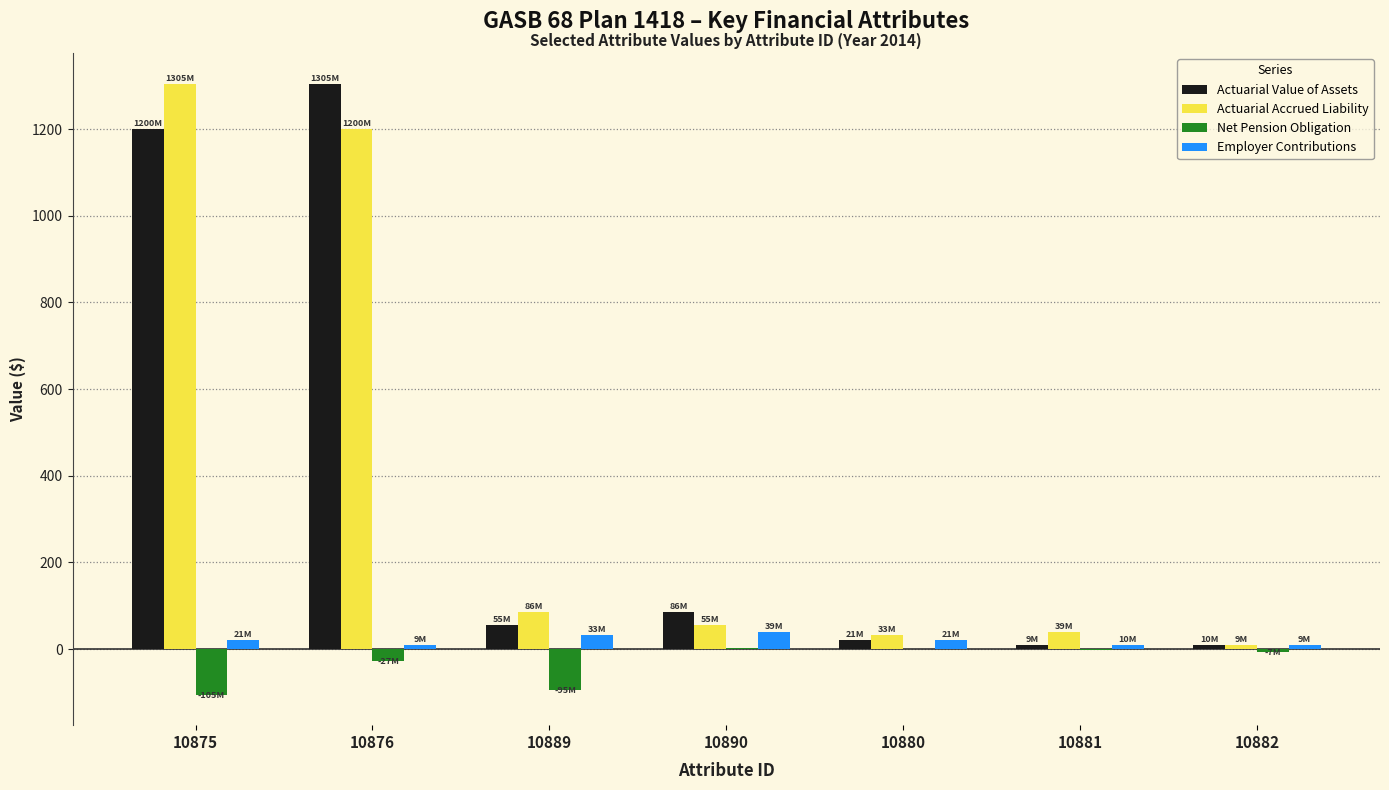

True or false: Employer Contributions has a value of 39.2 at 10890.

True